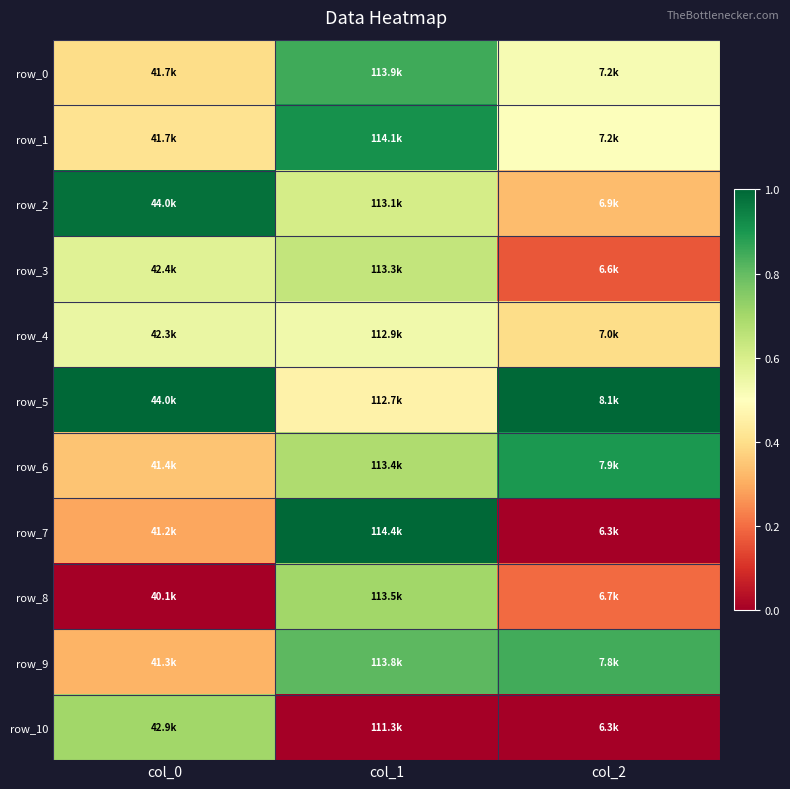

Where is row_8 nearest to the value 0?

col_0